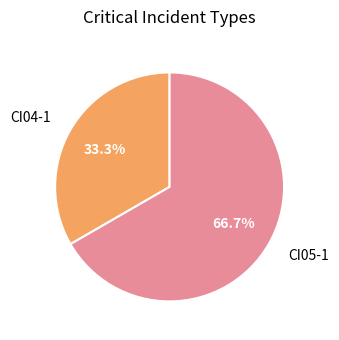

Is it true that CI04-1 is 33% of the pie?

True